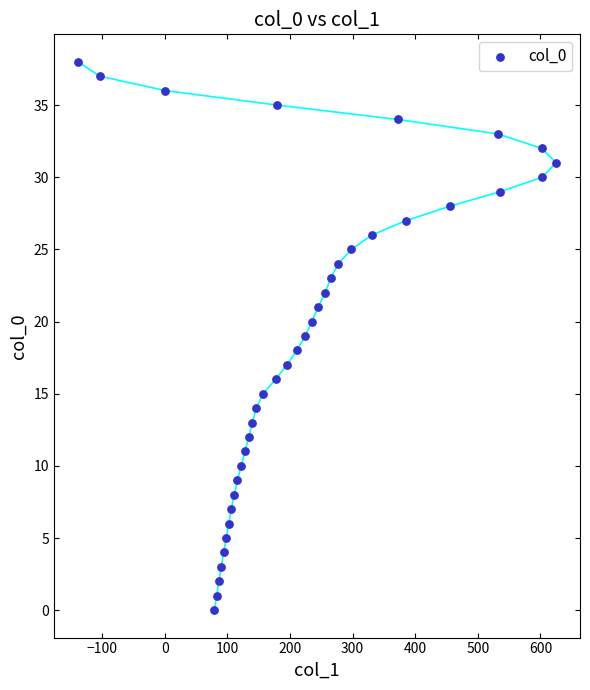

What is the range of X values (max minus min)?

764